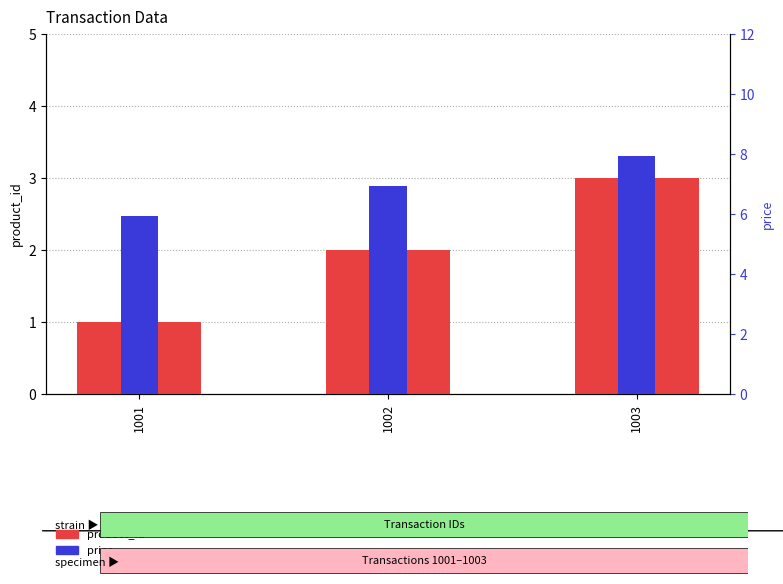

How many product_id values are between 1 and 3?

3